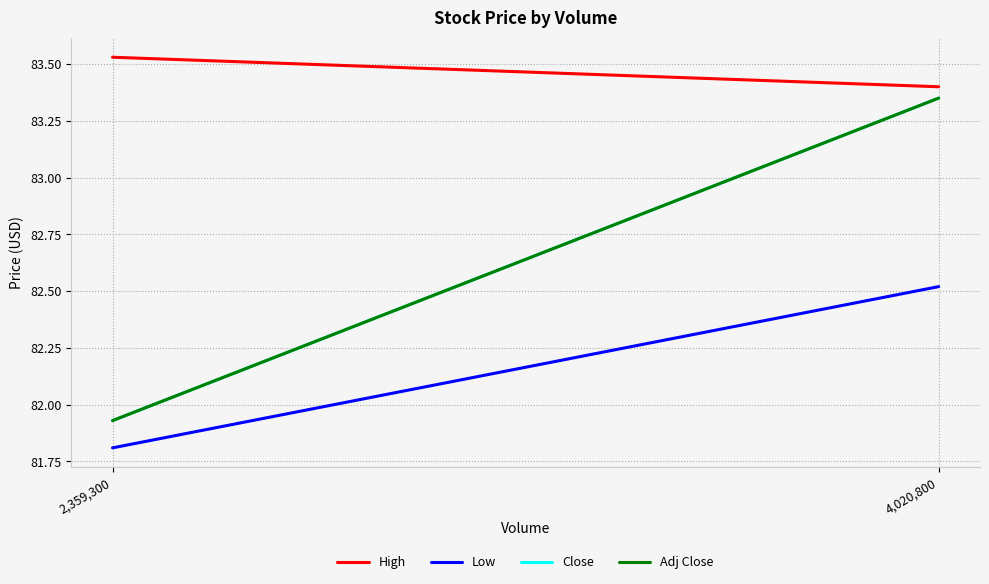

Between 2,359,300 and 4,020,800, which series saw the biggest shift?

Close